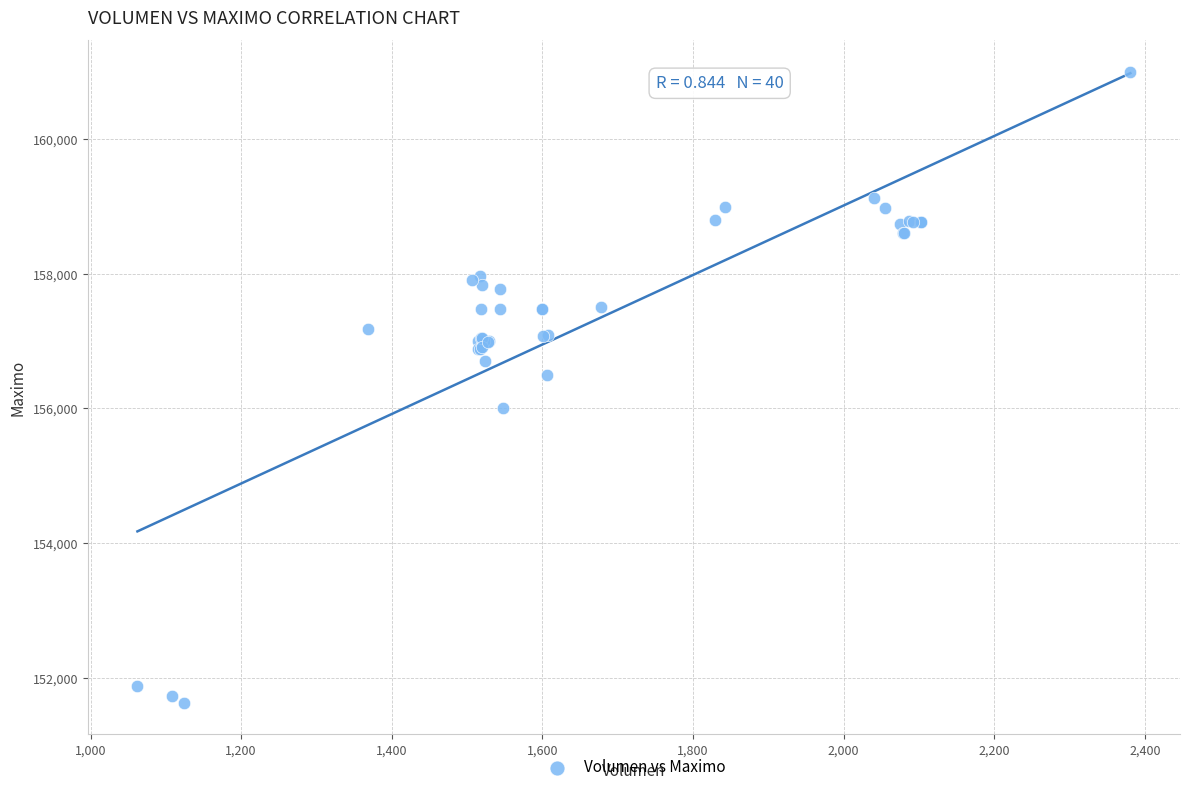

What Y value in the scatter plot is closest to 156316?

156500